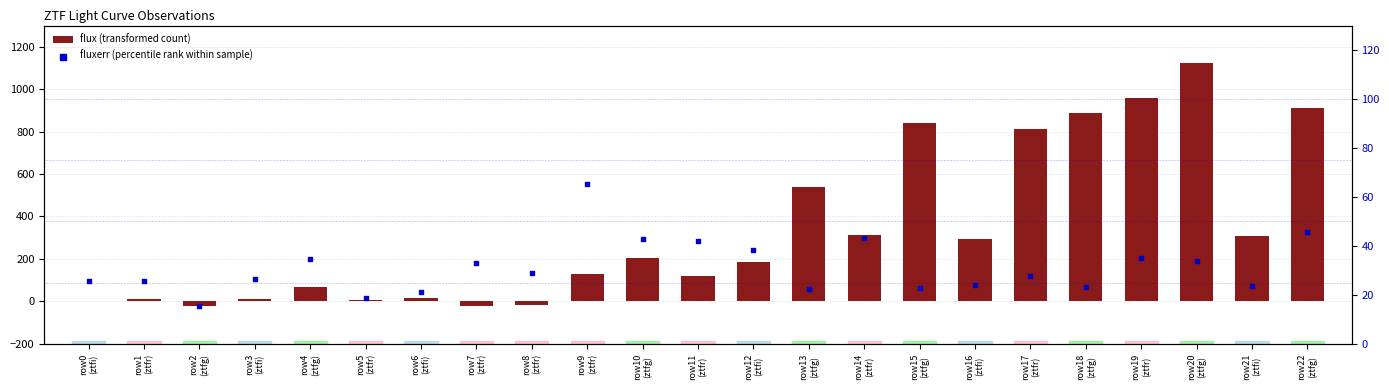

Which series reaches the minimum Y coordinate?

flux (transformed count)